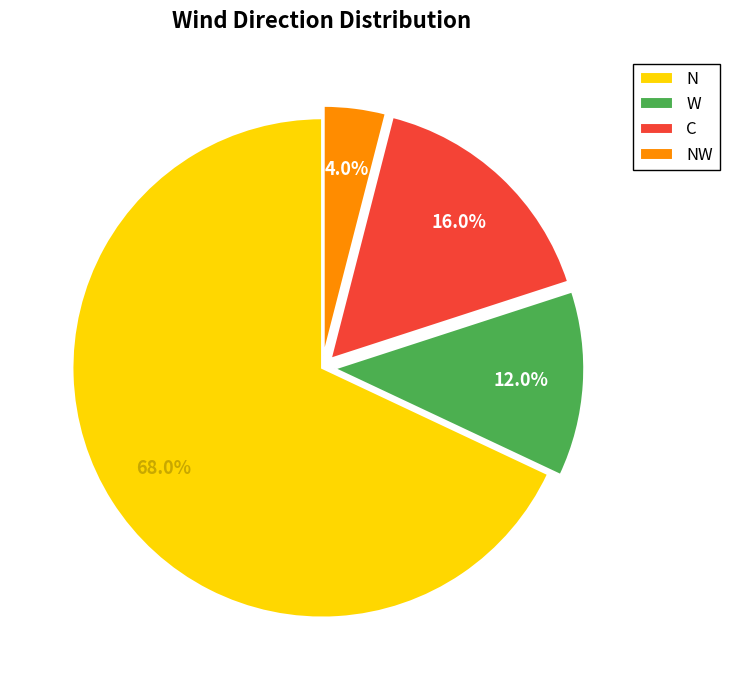

Which category accounts for the majority?

N